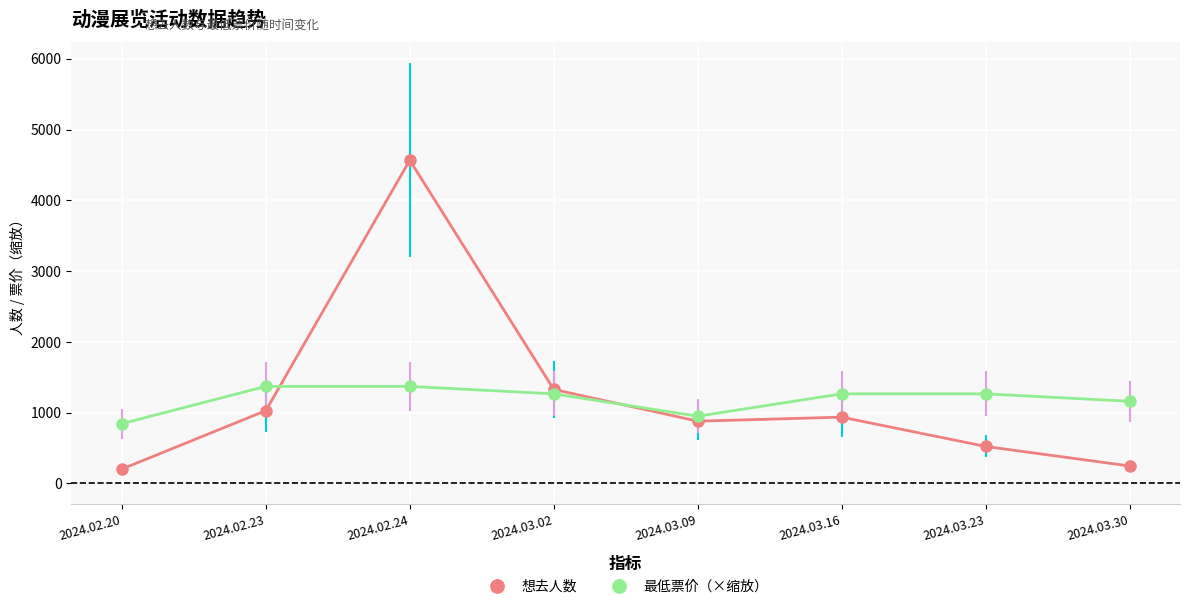

Which series has the largest range (max minus min)?

想去人数